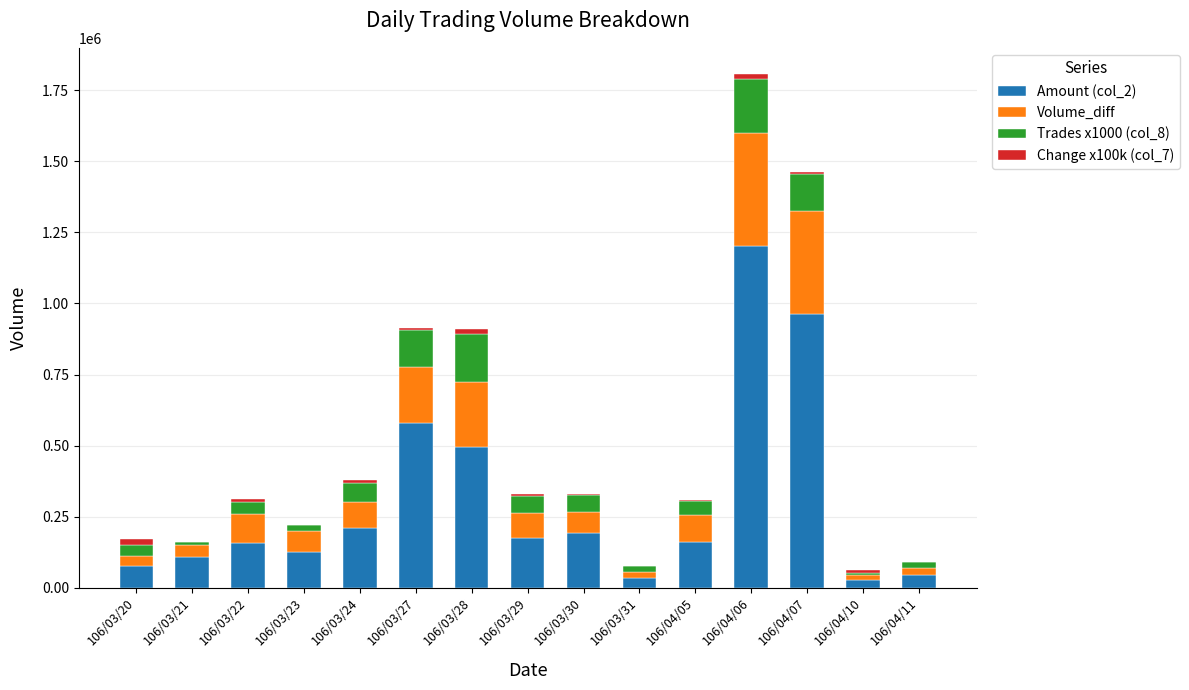

At which category is the sum across all series the highest?

106/04/06